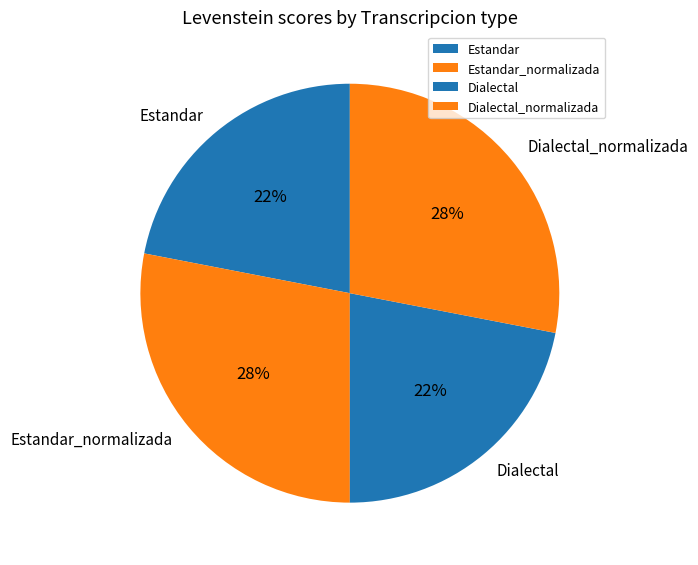

Between Estandar_normalizada and Estandar, which is larger?

Estandar_normalizada